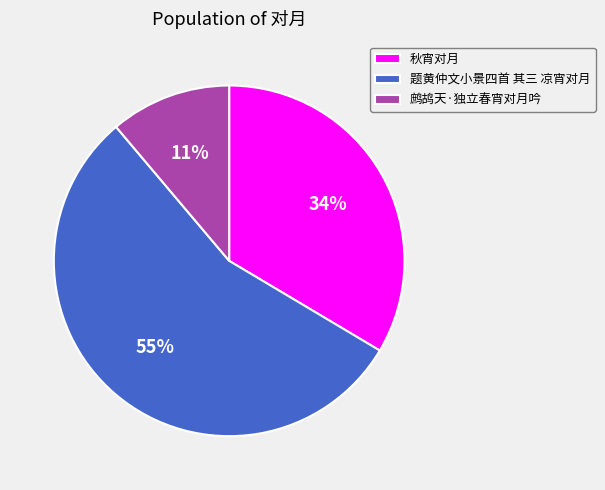

To the nearest percent, what is the average slice percentage?

33%